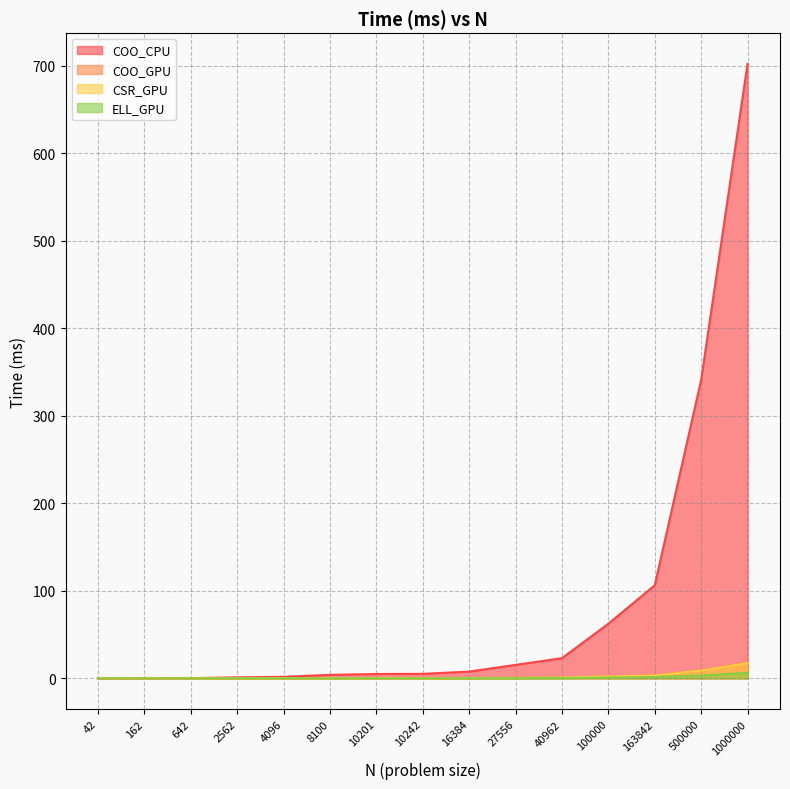

What is the sum of the CSR_GPU values at 40962 and 4096?

1.2